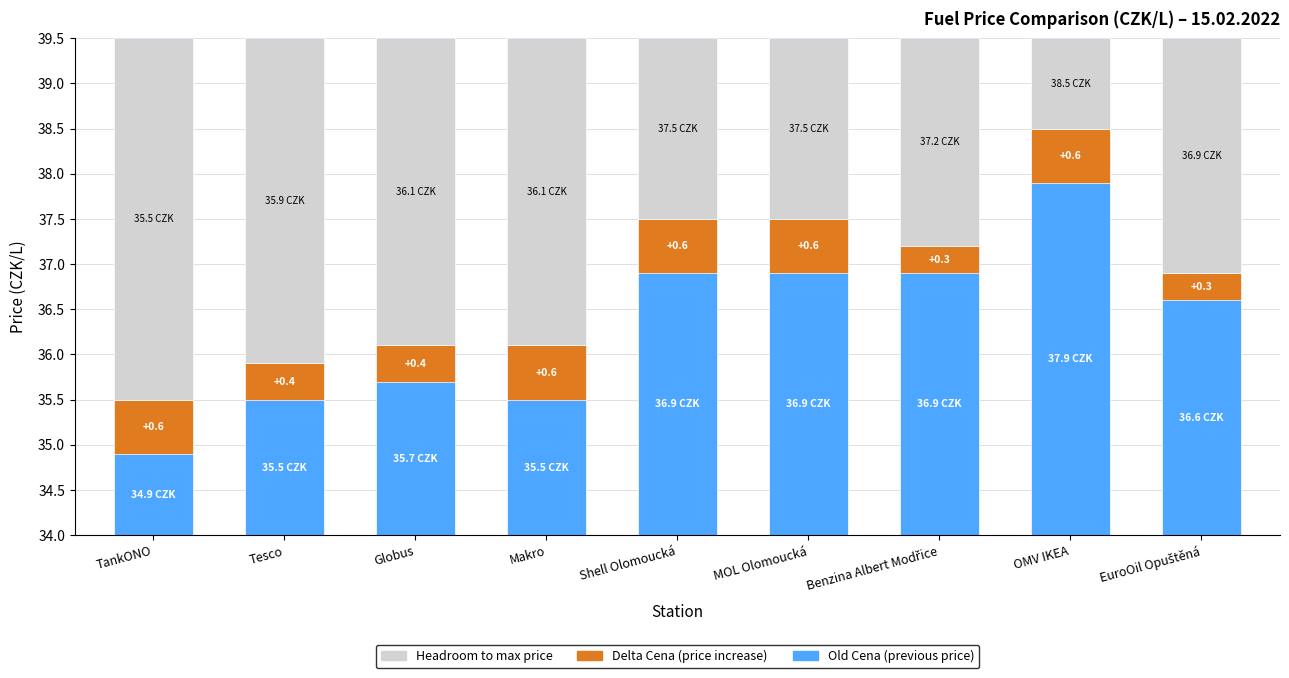

Between TankONO and Globus, which series saw the biggest shift?

Old Cena (base price)